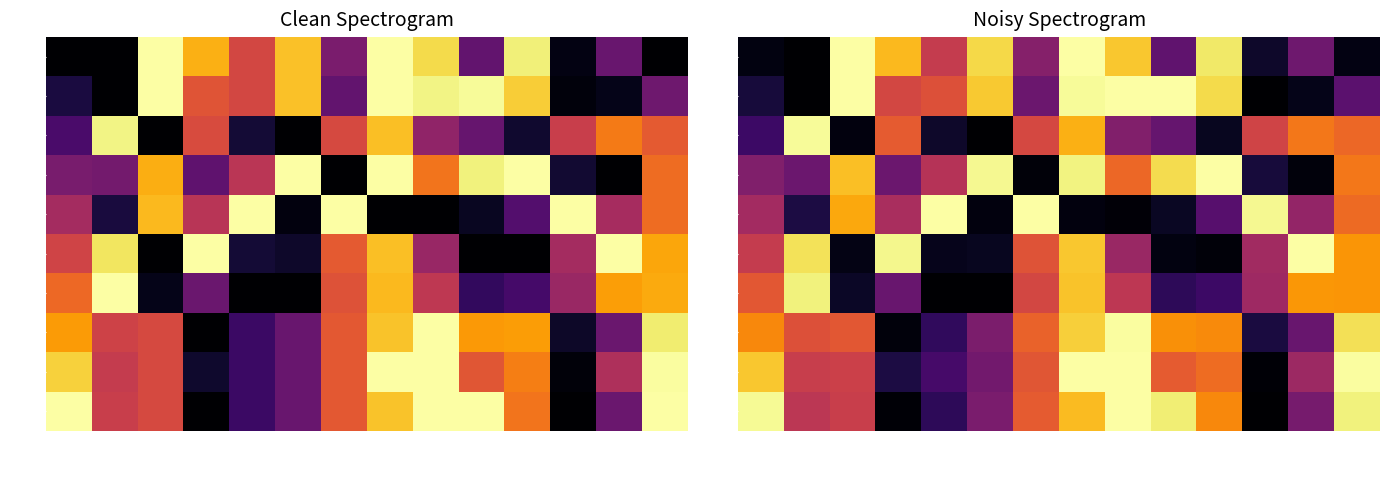

Which has a higher value, R or err_avg?

R